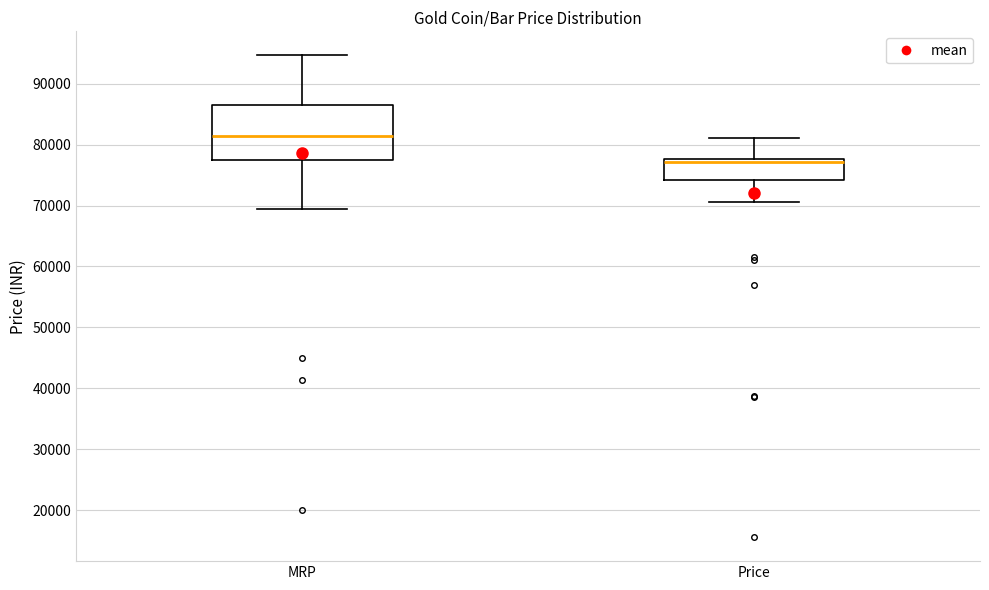

Where is the lower edge of the box for Price on the y-axis? The values are not printed on the chart, so give them approximately, as read against the axis.

74000